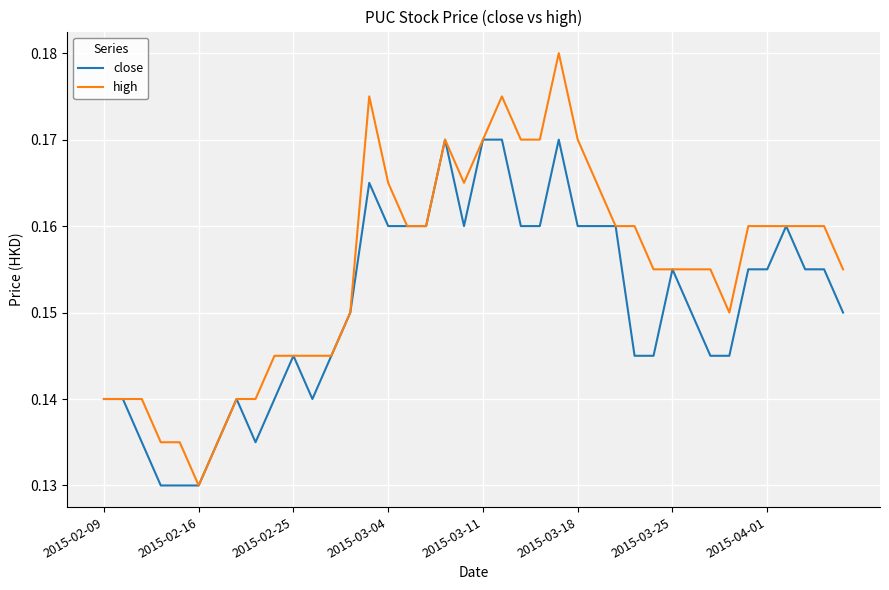

Which series has the widest spread of values?

high